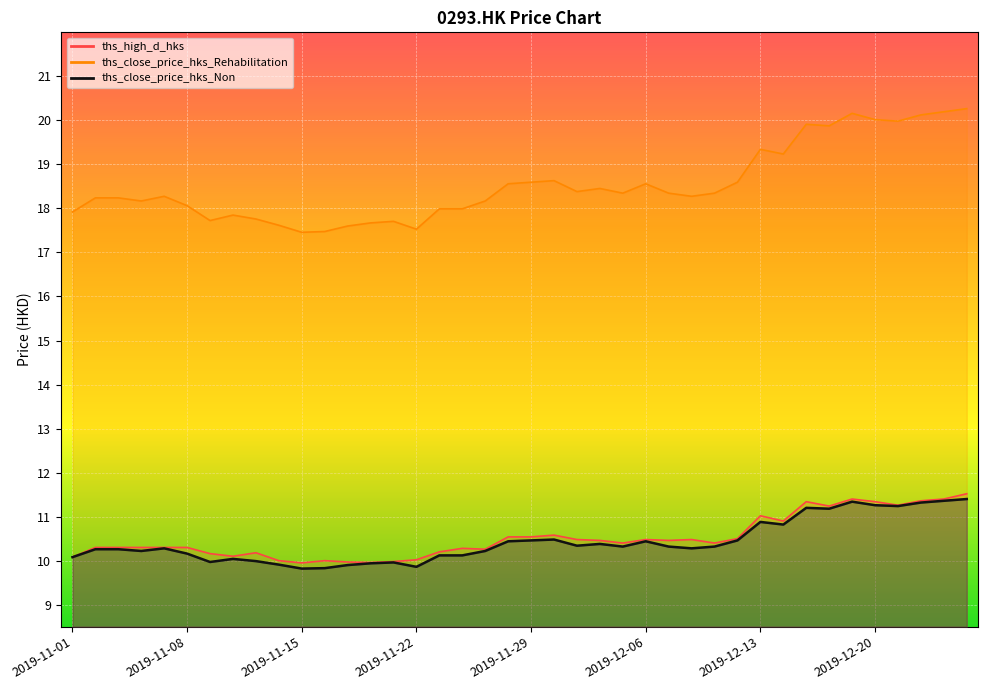

What are all the series names shown in the legend?

ths_close_price_hks_Non, ths_close_price_hks_Rehabilitation, ths_high_d_hks